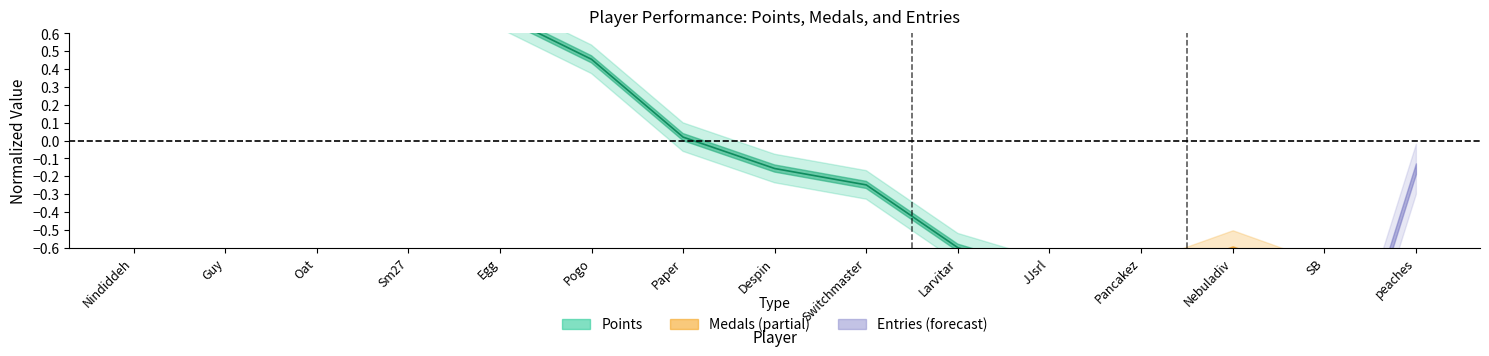

Which category has the lowest value across all series?

peaches